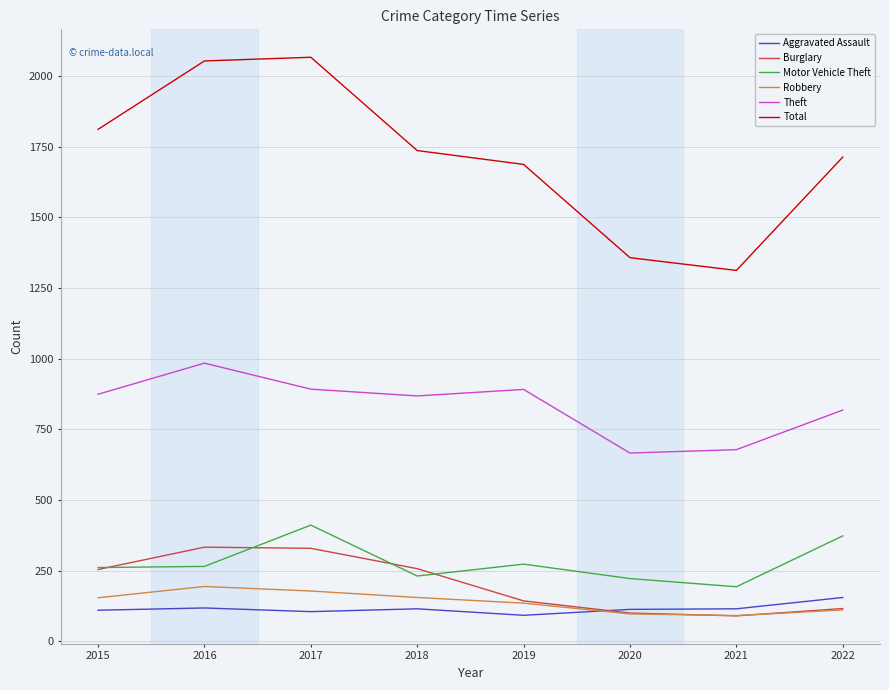

The Aggravated Assault series shows 105 at 2017. True or false?

True